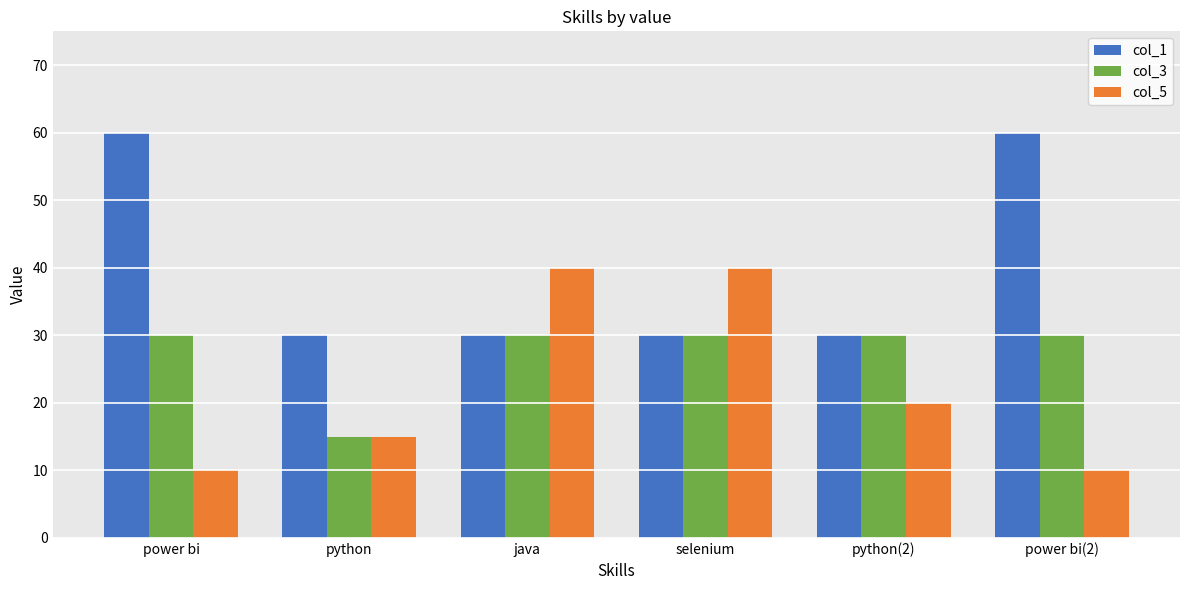

What is the label of the 4th bar from the left?

selenium